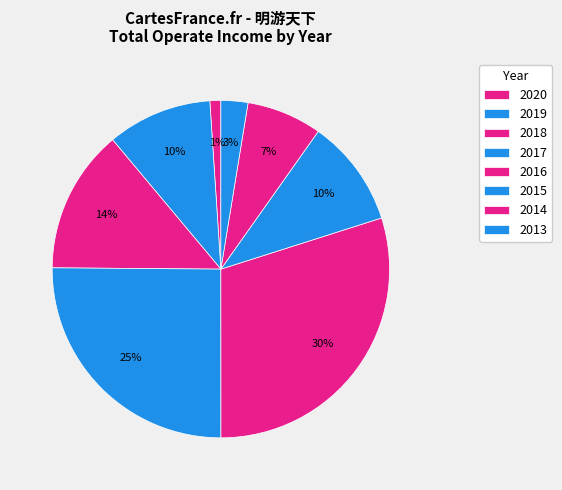

Does 2015 account for over 50% of the chart?

No